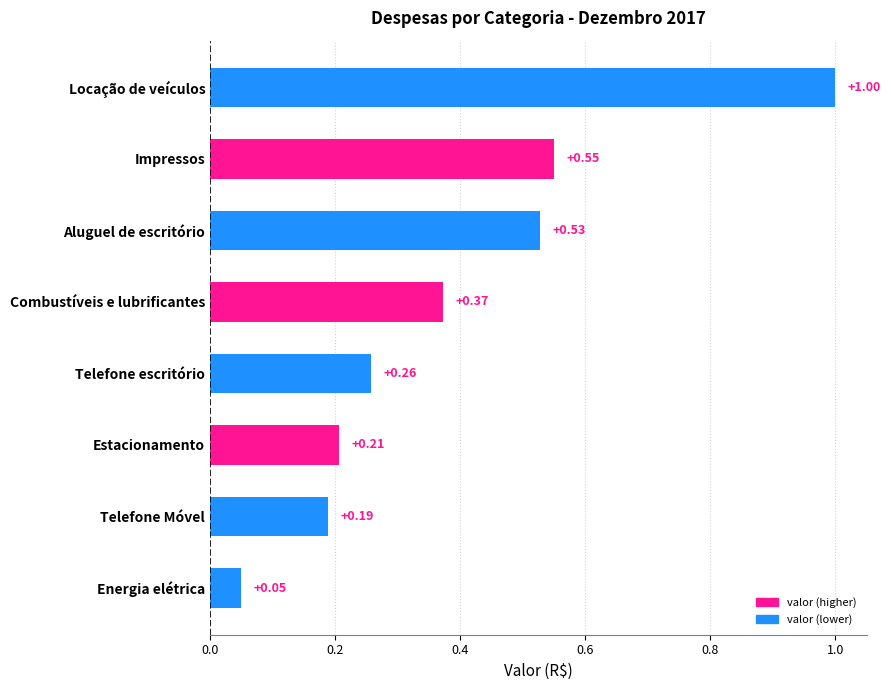

How many data points does each series have?

8